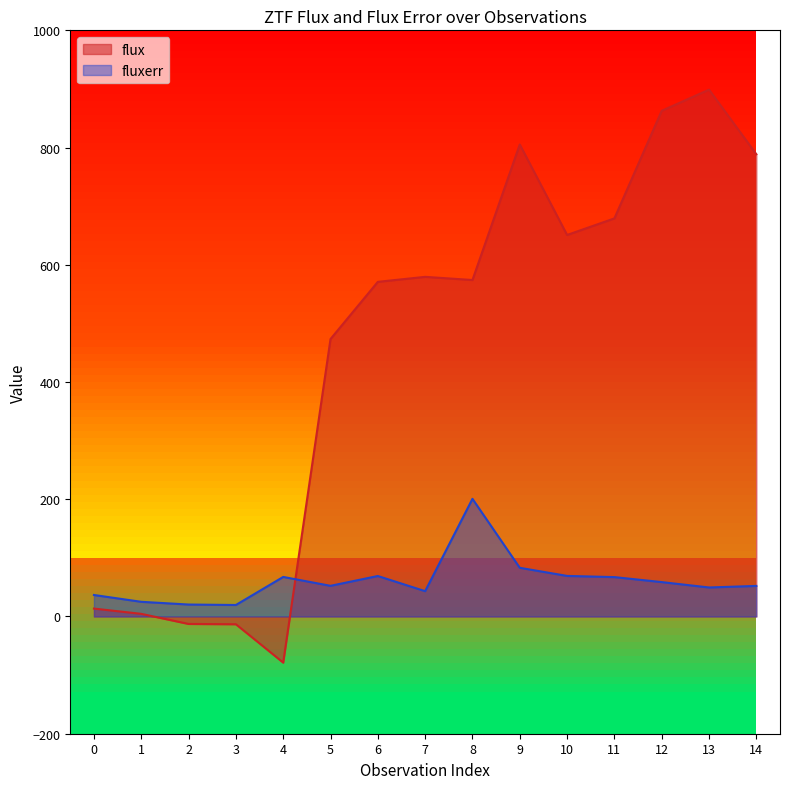

How many categories are shown in the chart?

15